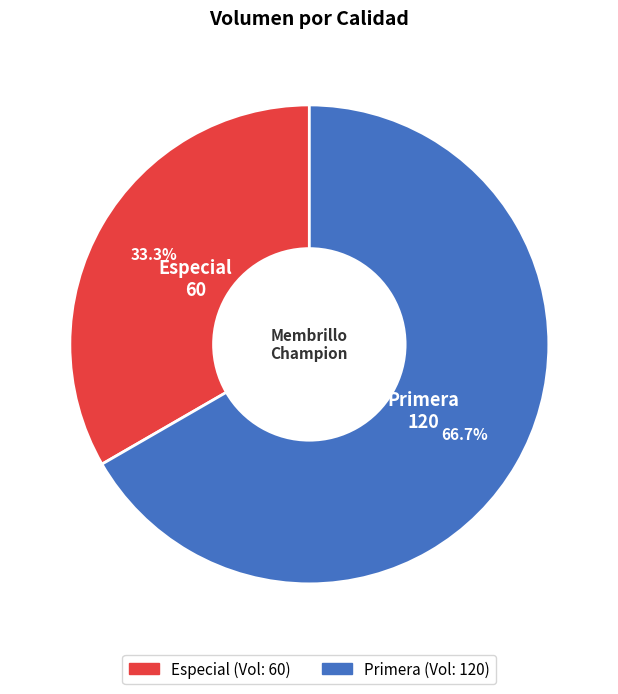

Which slice is the smallest?

Especial